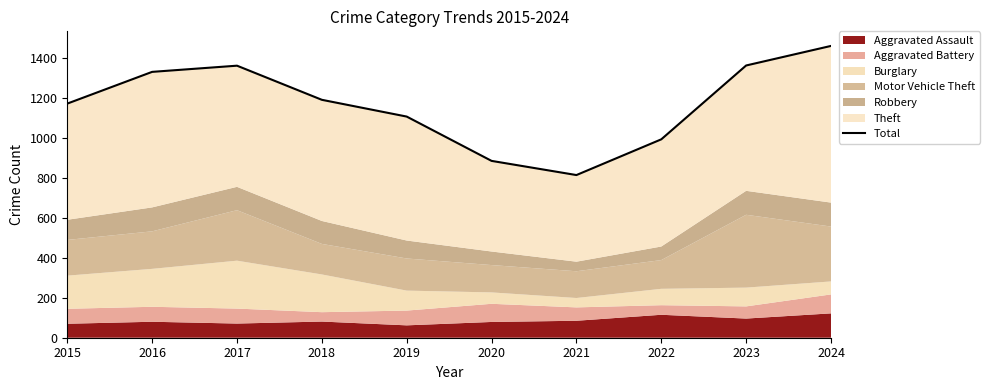

Approximately how many times larger is the value at 2020 compared to 2017?

0.7